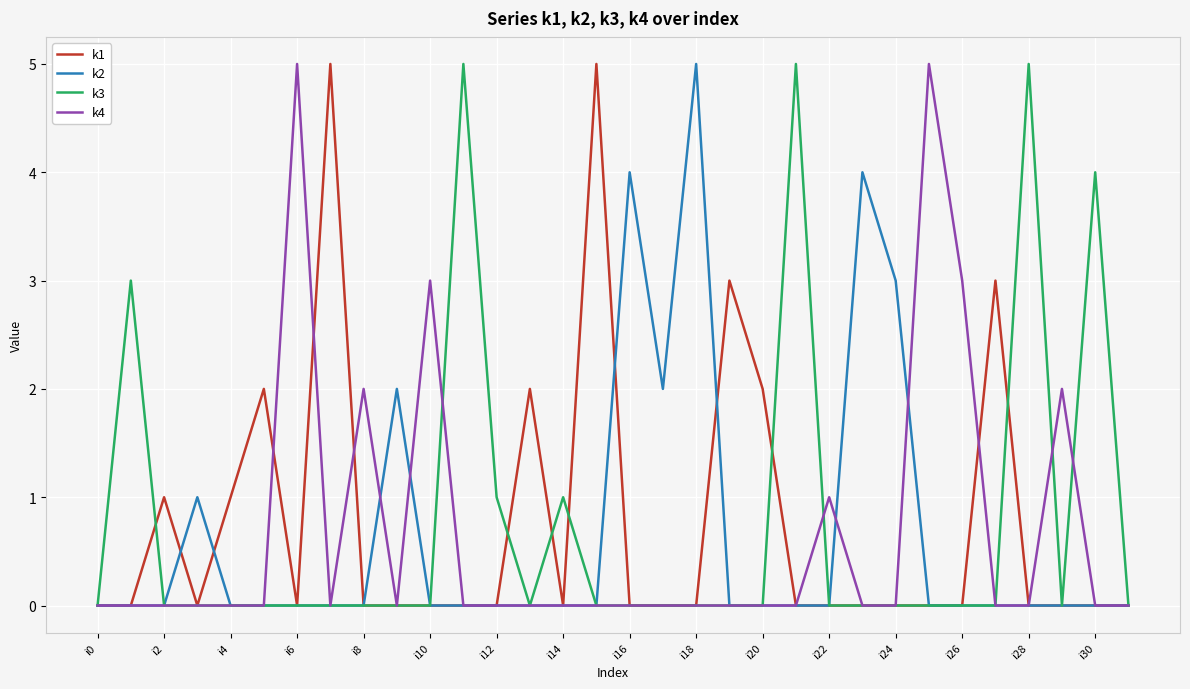

What is the total value across all series at i24?

3